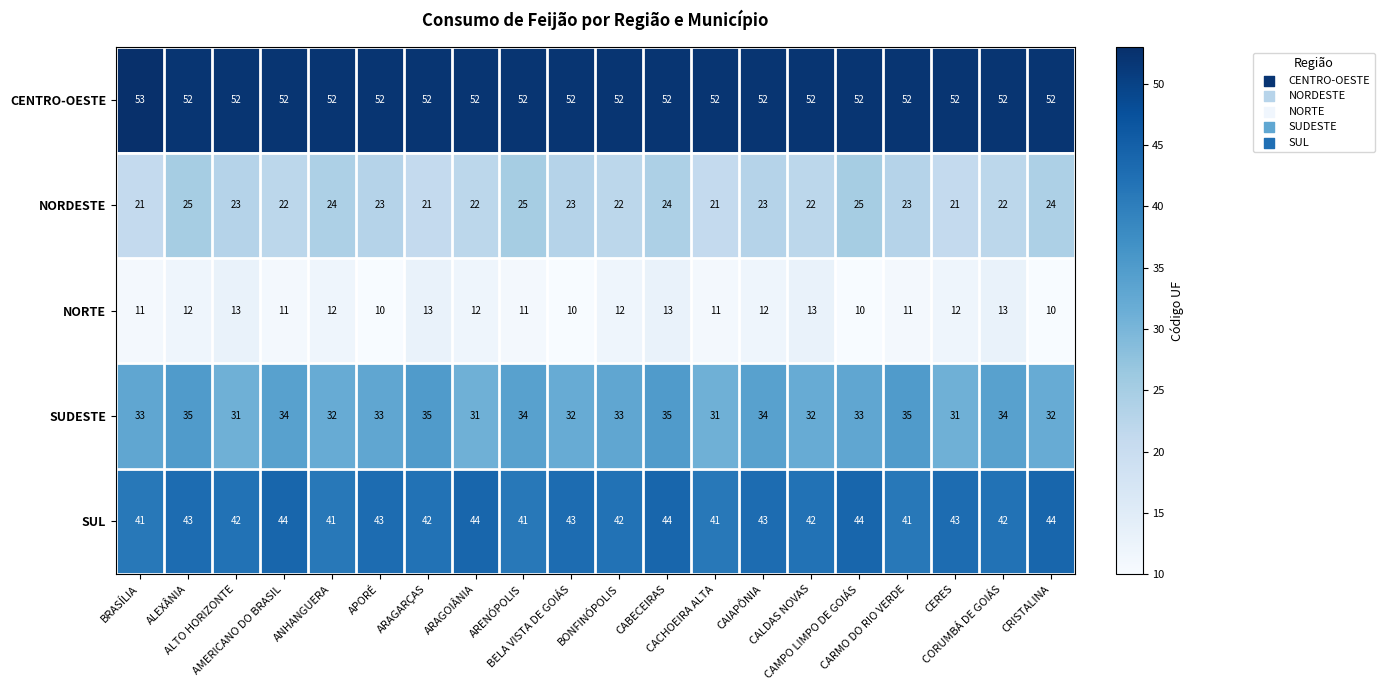

Count the number of categories in the chart.

20